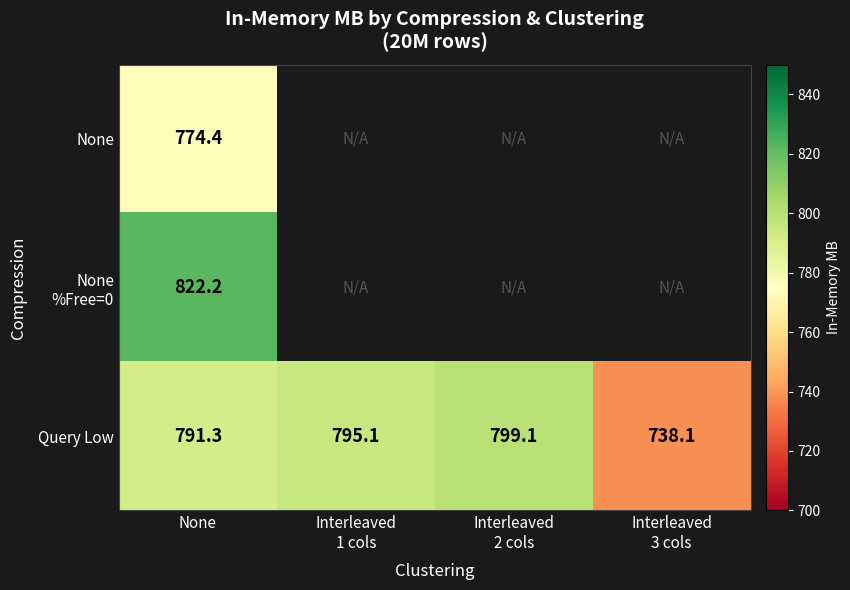

At which label is Query Low closest to 768?

None